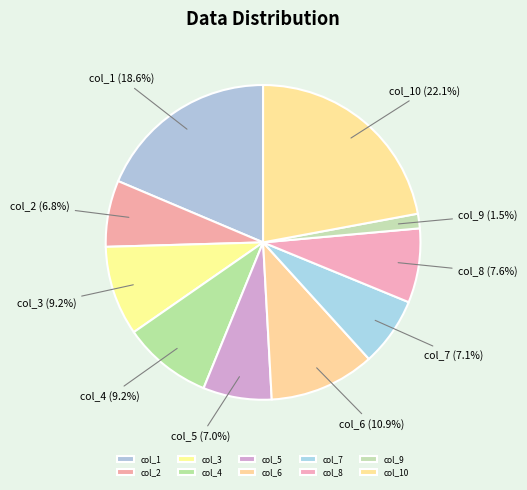

Does col_6 represent more than half of the total?

No